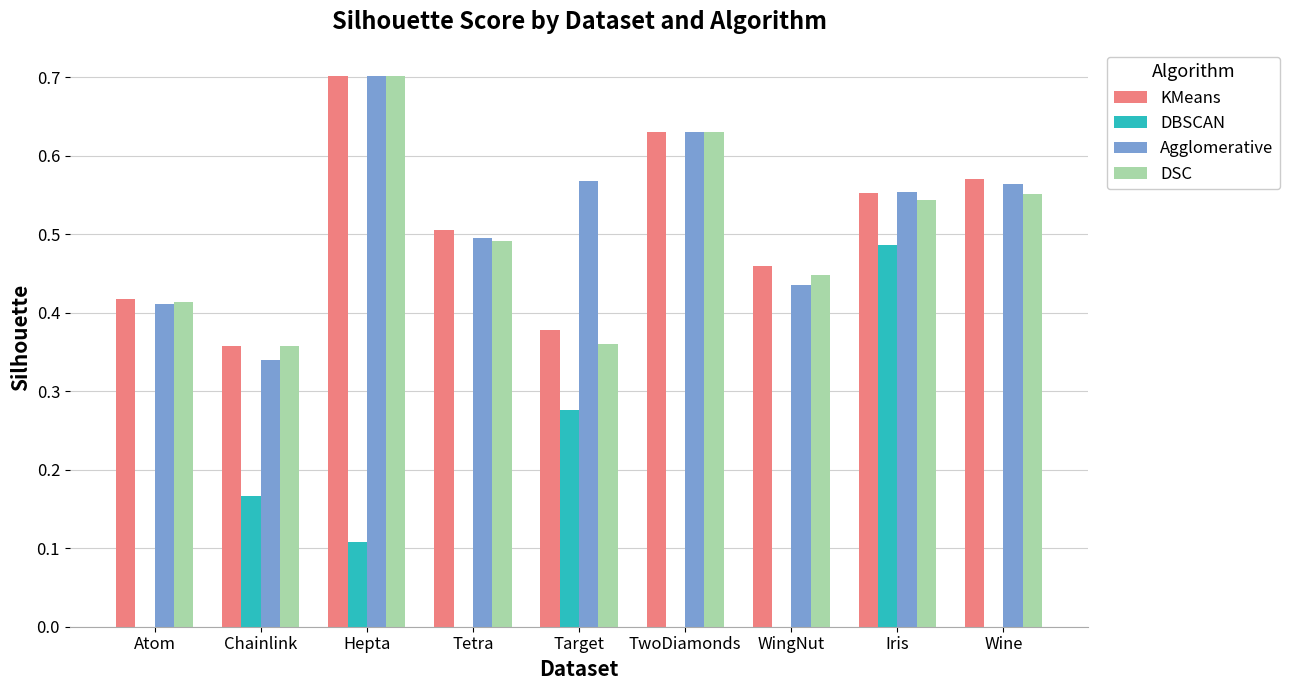

Which series changed the most between TwoDiamonds and Iris?

DBSCAN